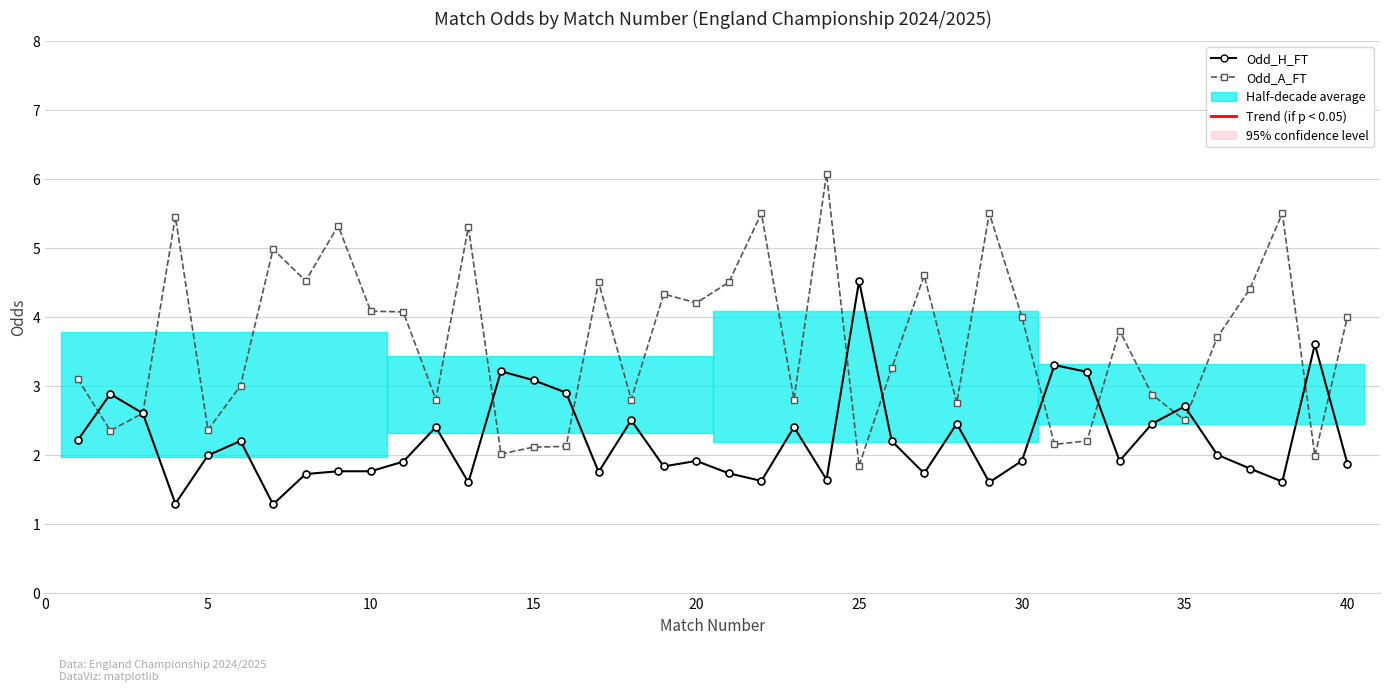

True or false: Odd_A_FT and Odd_H_FT intersect in this chart.

True